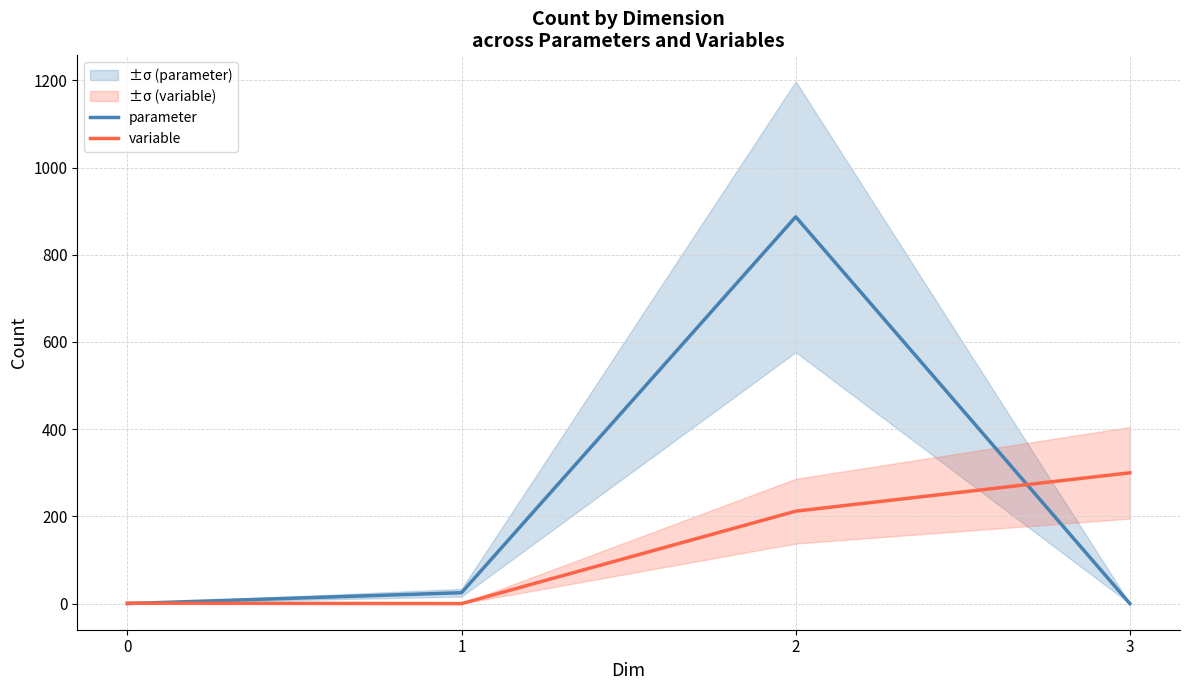

Which series ends up on top after the final intersection of variable and parameter?

variable